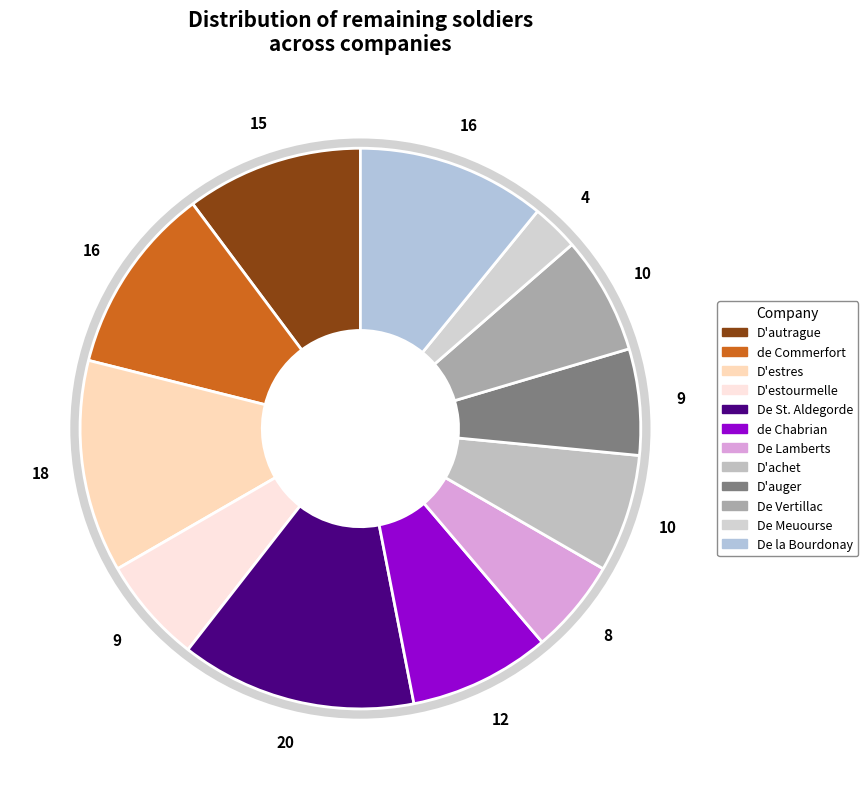

Rank the categories by value from lowest to highest.

De Meuourse, De Lamberts, D'estourmelle, D'auger, D'achet, De Vertillac, de Chabrian, D'autrague, de Commerfort, De la Bourdonay, D'estres, De St. Aldegorde